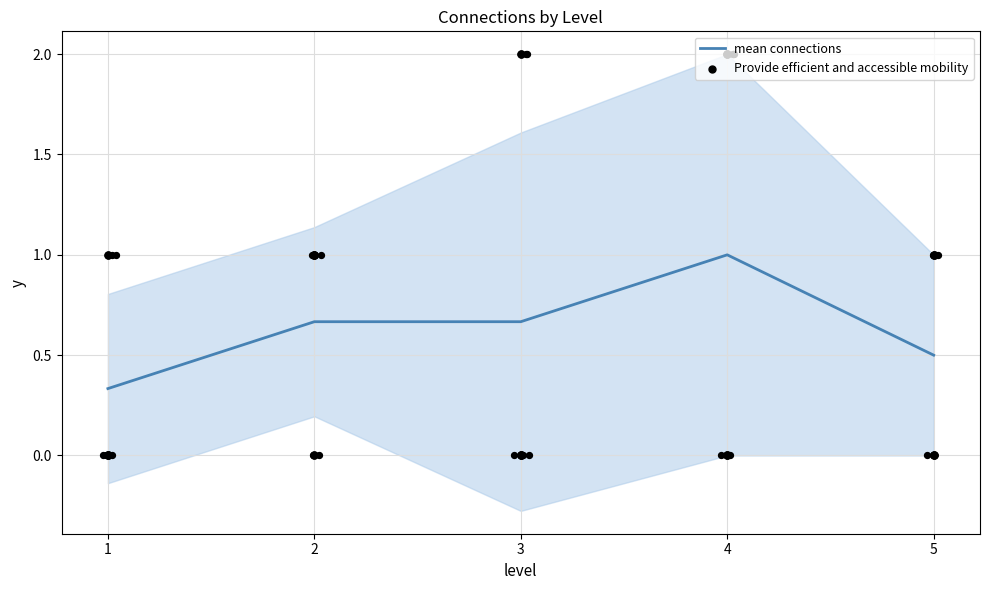

What are all the series names shown in the legend?

mean connections, Provide efficient and accessible mobility